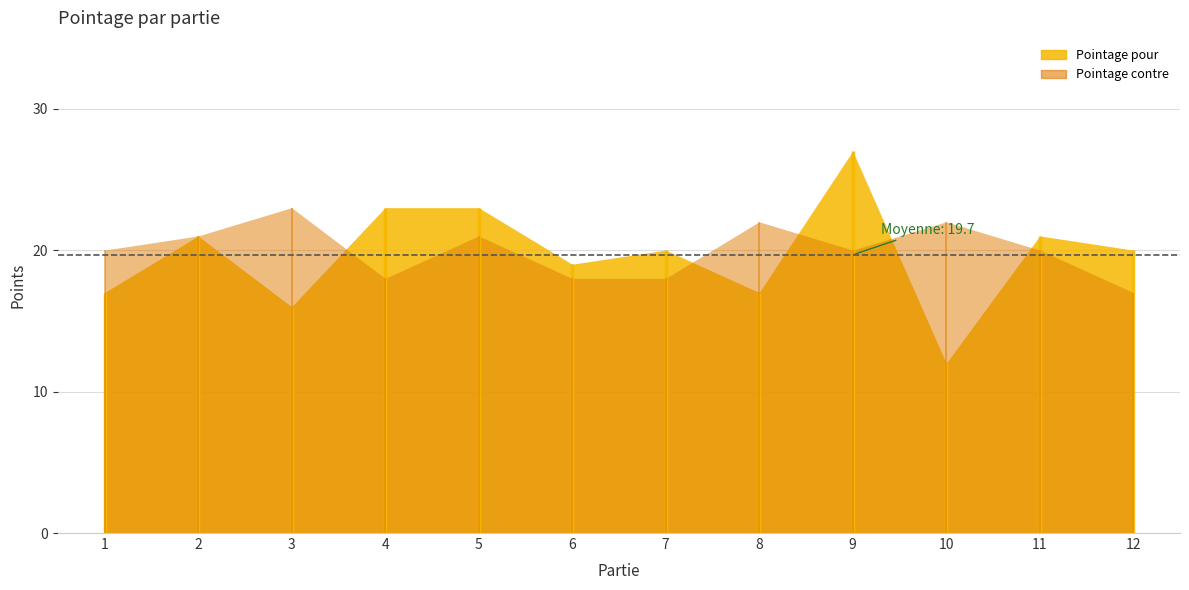

True or false: Pointage contre and Pointage pour cross at least once.

True